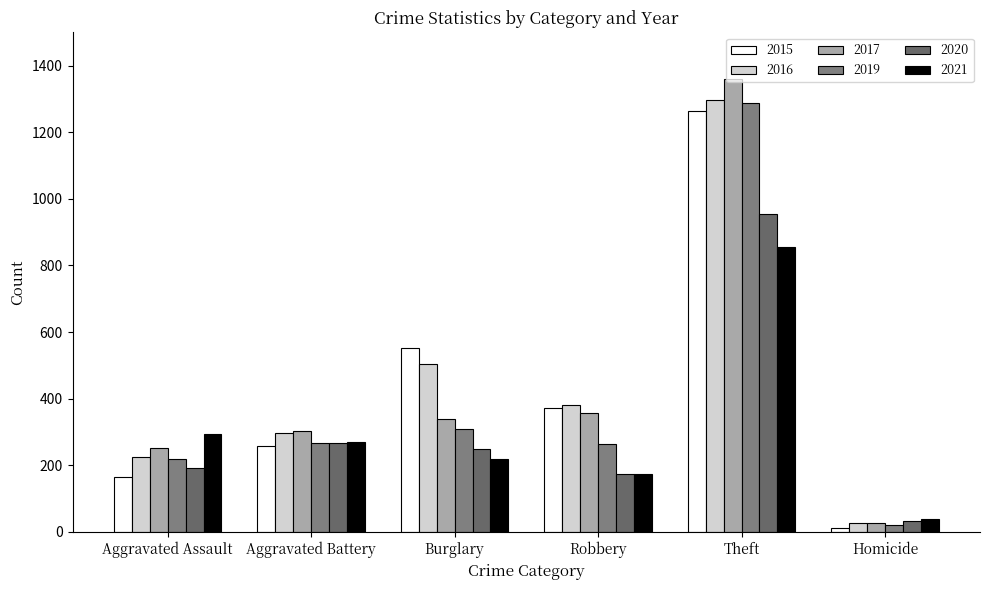

Count the number of data series in this chart.

6